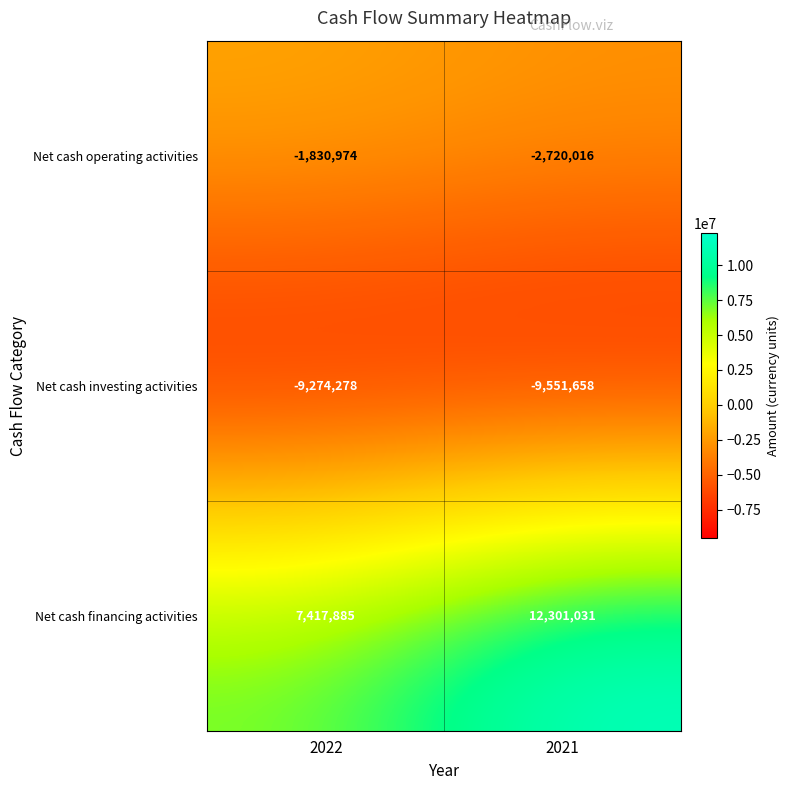

Which series has the largest total across all categories?

Net cash financing activities